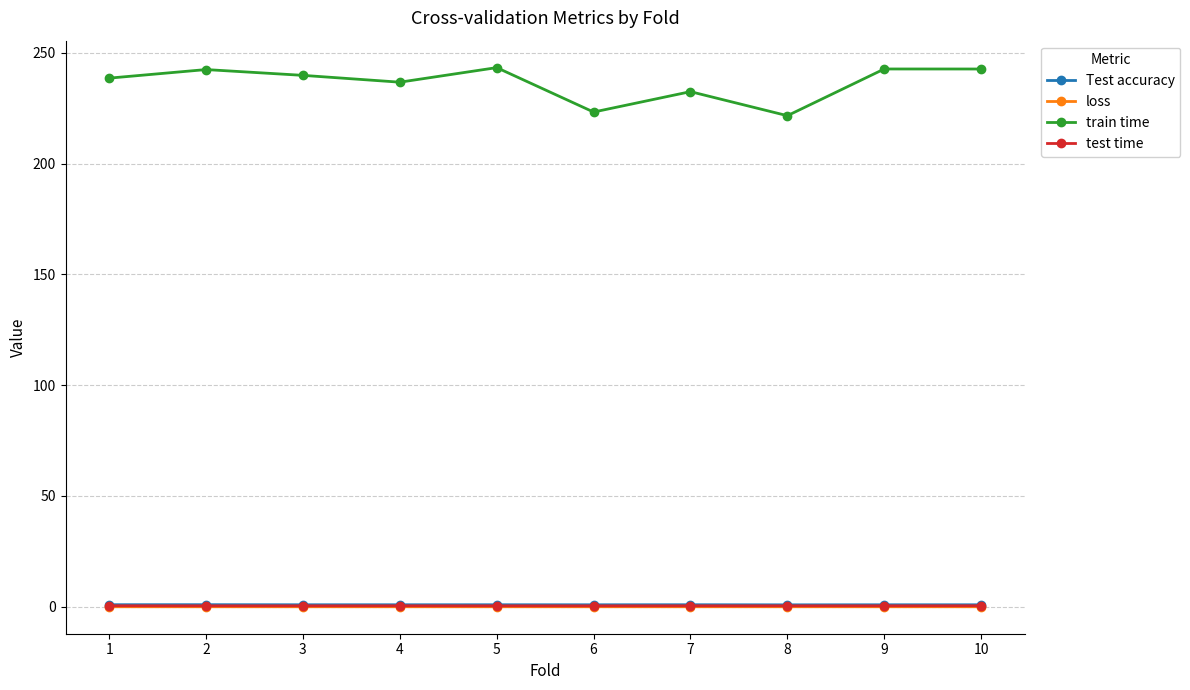

Is the value of train time at 9 greater than the value of loss at 5?

Yes